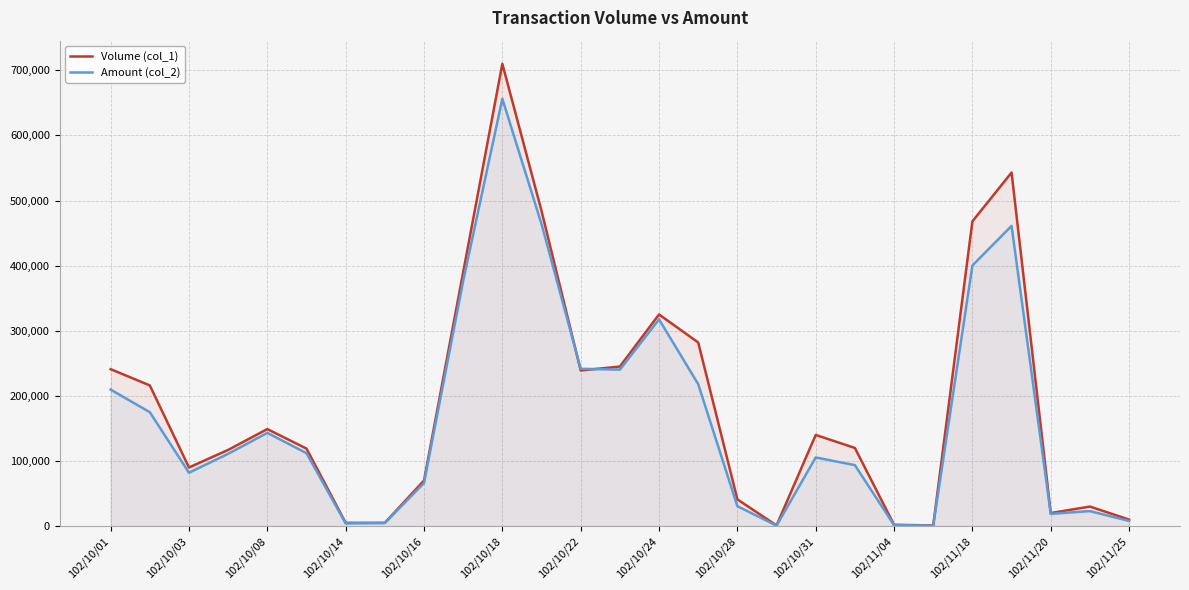

How many intersections are there between Amount (col_2) and Volume (col_1)?

2